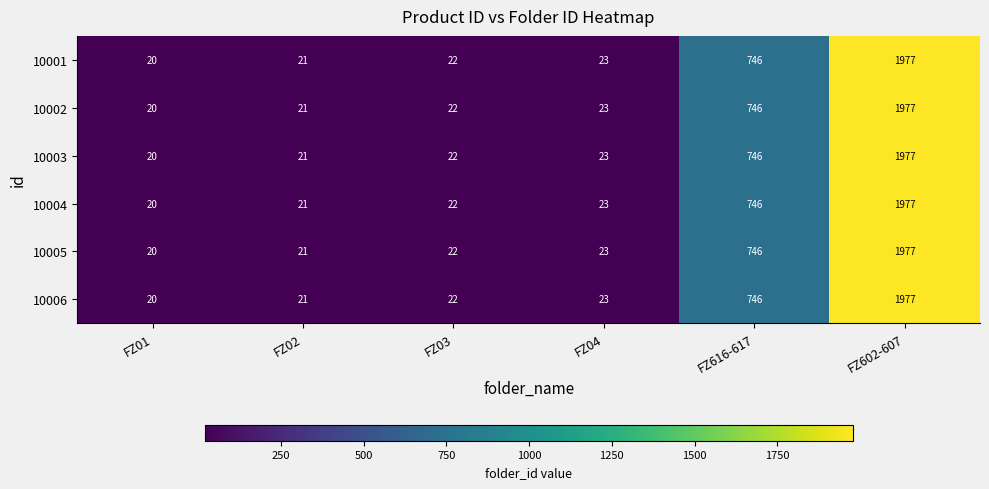

What is the sum of all 10001 values?

2809